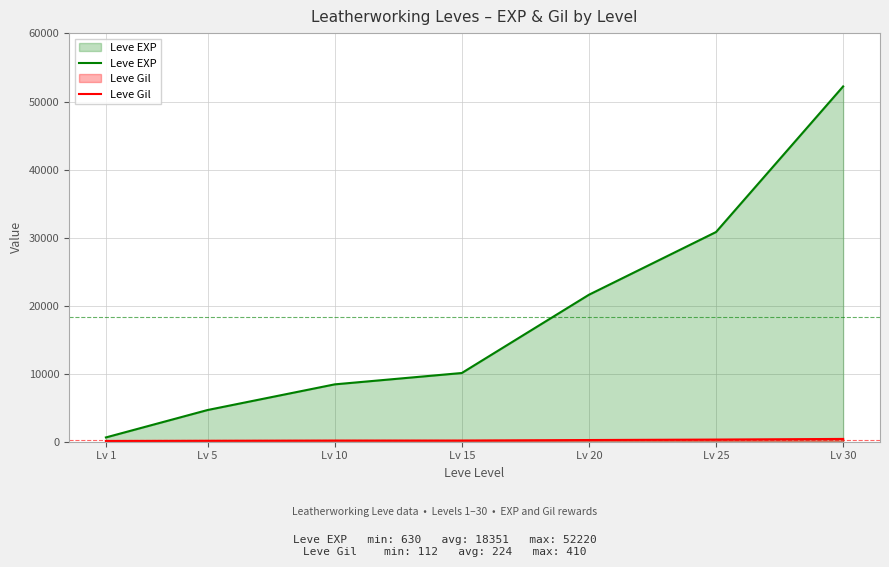

Rank the categories by Leve EXP value from lowest to highest.

Lv 1, Lv 5, Lv 10, Lv 15, Lv 20, Lv 25, Lv 30